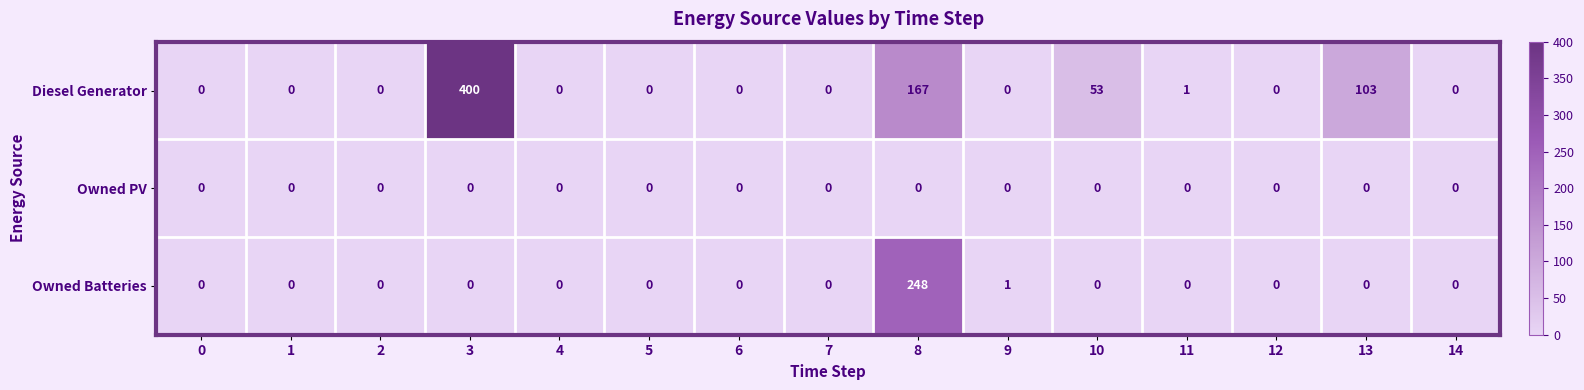

List the series in order of their overall mean, highest first.

Diesel Generator, Owned Batteries, Owned PV